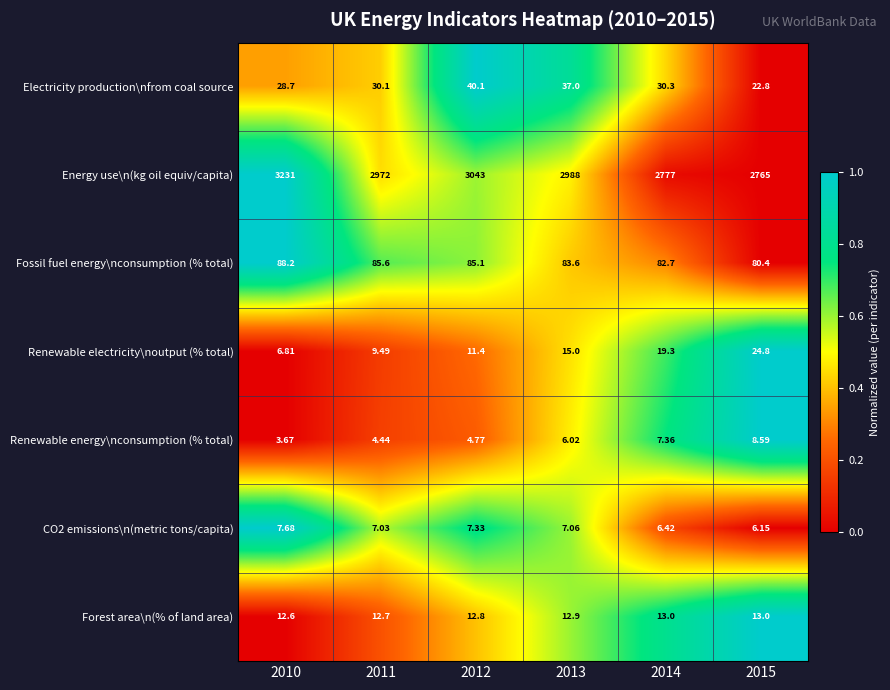

Is the value of Energy use\n(kg oil equiv/capita) at 2014 greater than the value of Fossil fuel energy\nconsumption (% total) at 2015?

Yes